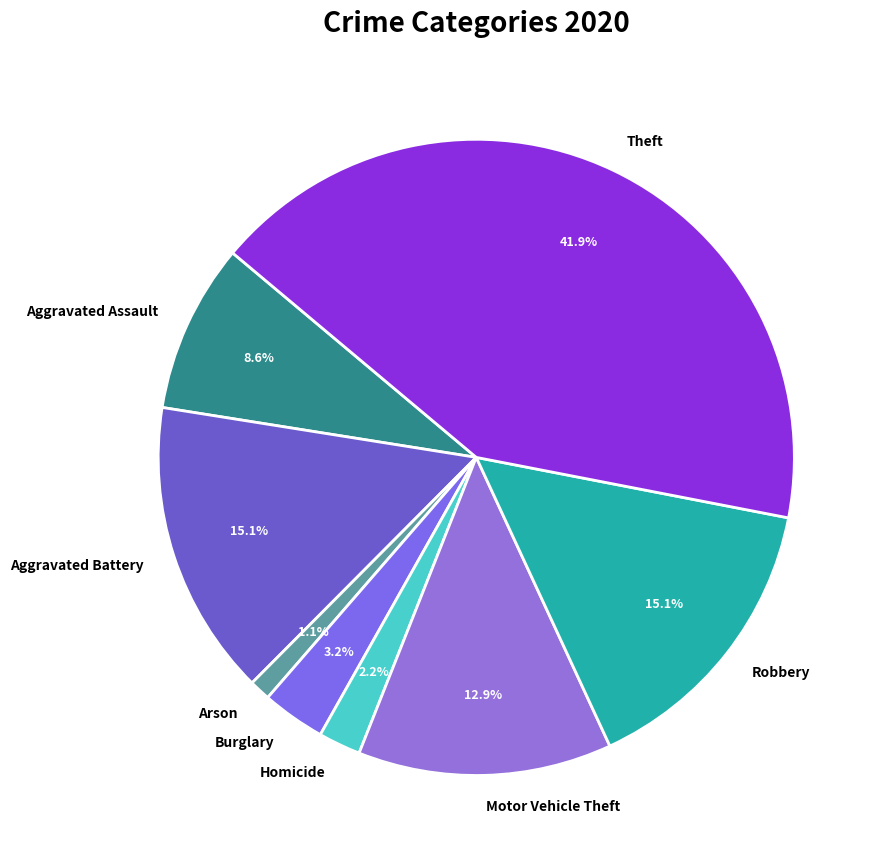

How many slices are in this pie chart?

8